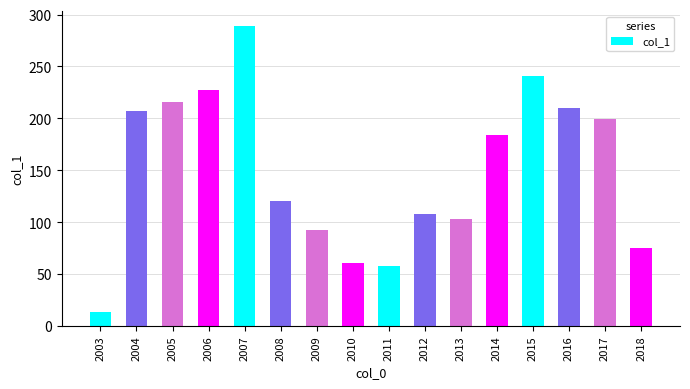

What is the sum of the values at 2006 and 2003?

240